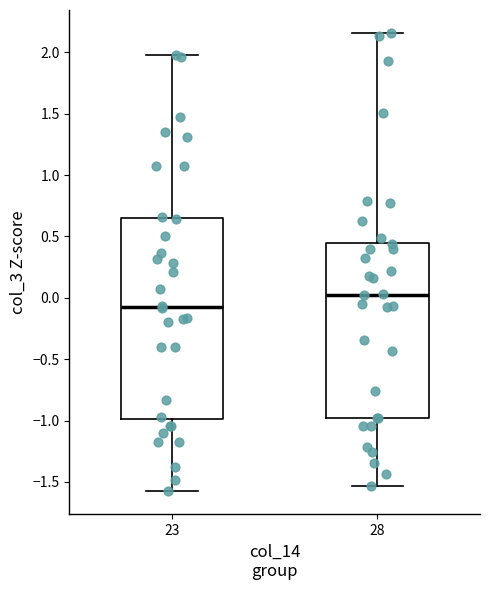

Where does the lower whisker of the box at x = 23 end on the y-axis? The values are not printed on the chart, so give them approximately, as read against the axis.

-1.60